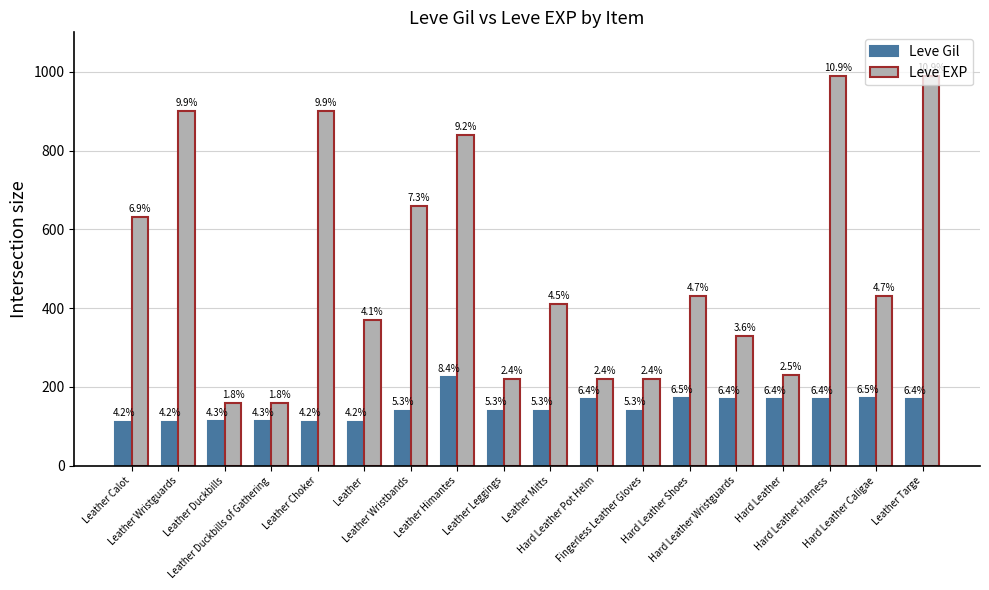

How many bars are there in total?

36